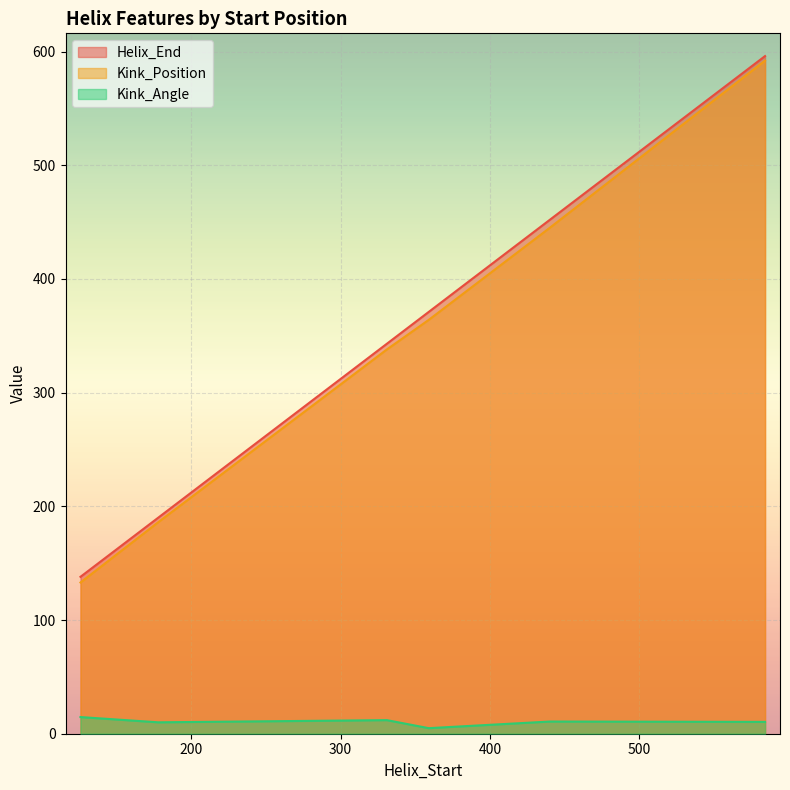

Does the chart display data point markers on the line(s)?

No